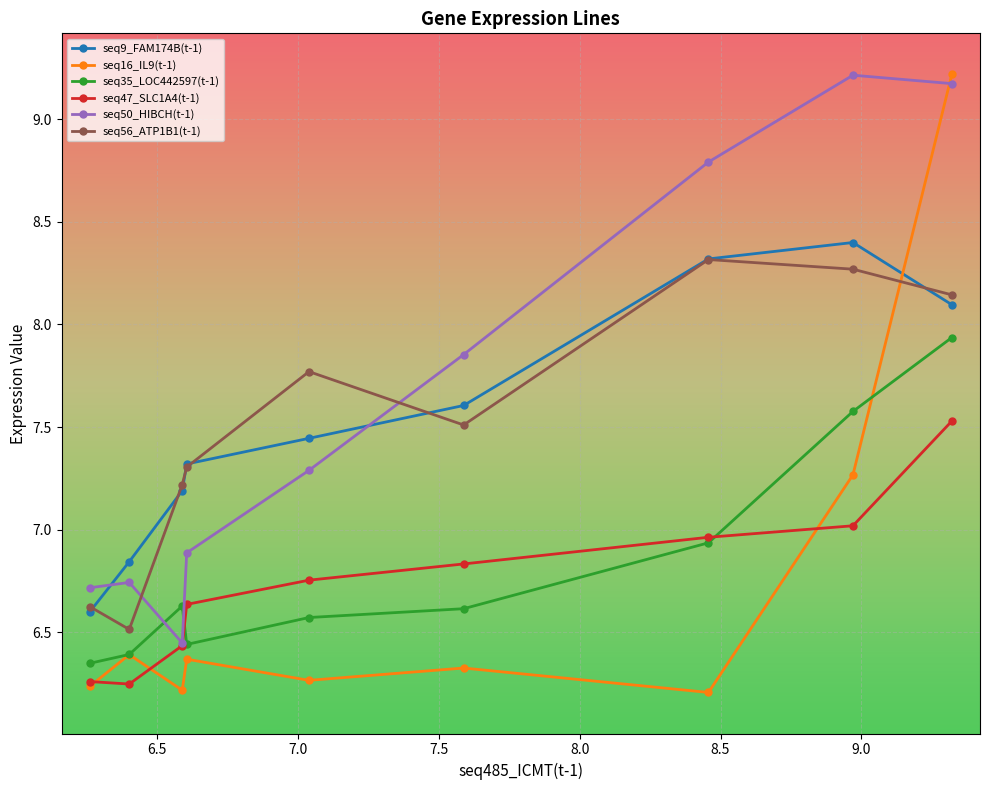

True or false: seq9_FAM174B(t-1) and seq47_SLC1A4(t-1) cross at least once.

False